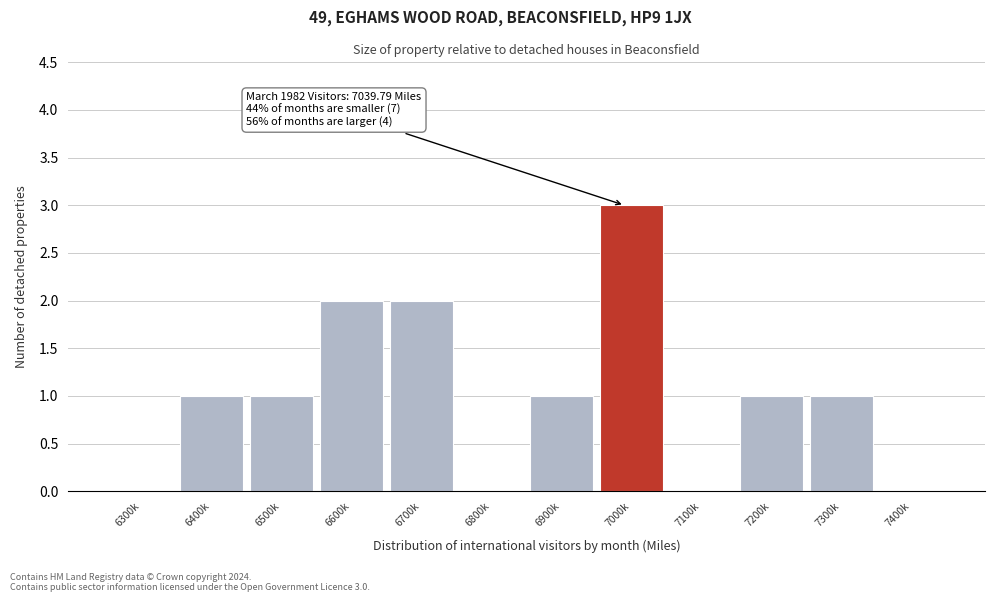

Reading right to left, extract all data points from this chart.

7400k=0	7300k=1	7200k=1	7100k=0	7000k=3	6900k=1	6800k=0	6700k=2	6600k=2	6500k=1	6400k=1	6300k=0